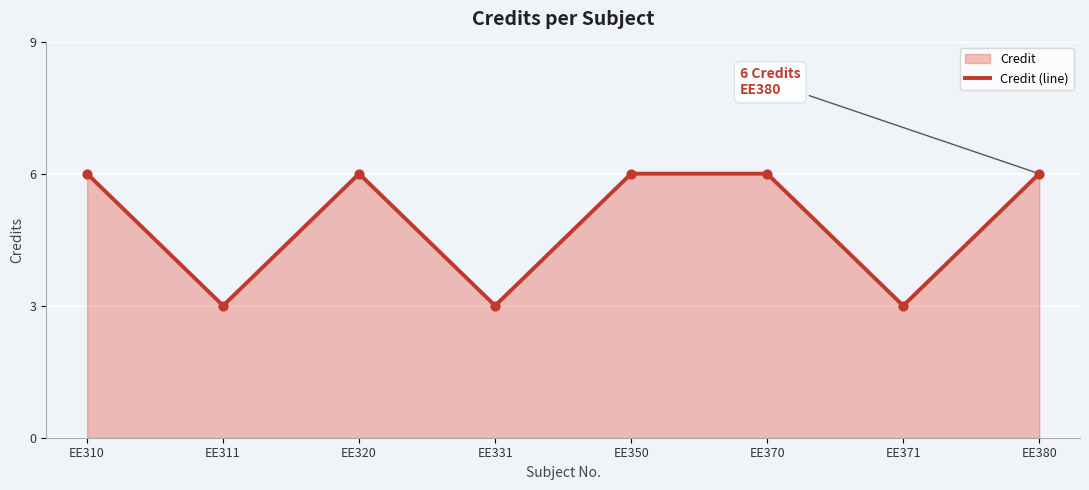

What is the change in value from EE350 to EE371?

-3